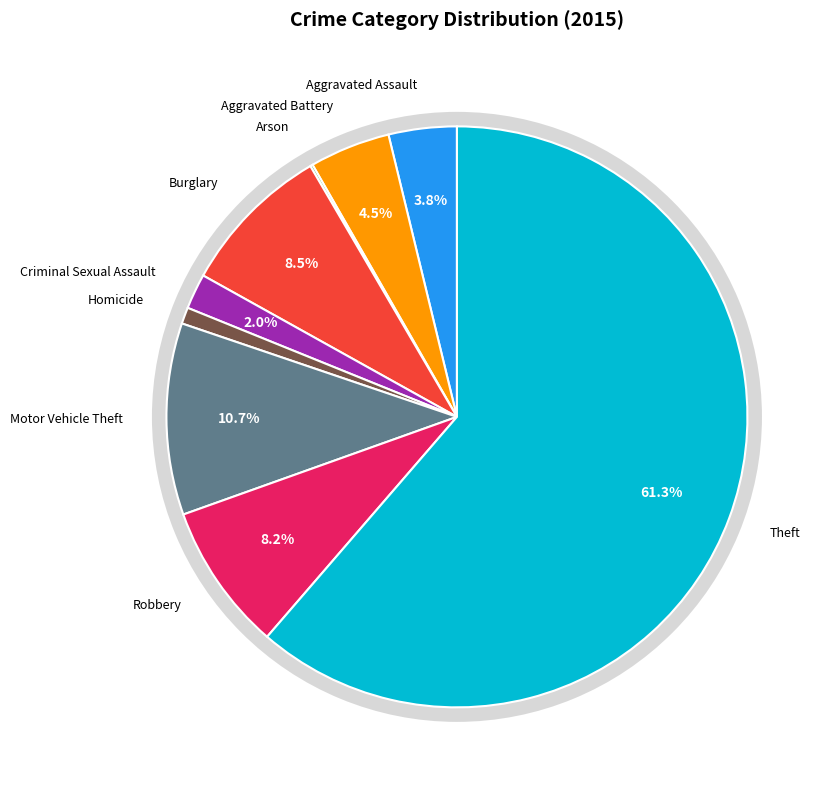

Is it true that Arson is 0% of the pie?

True